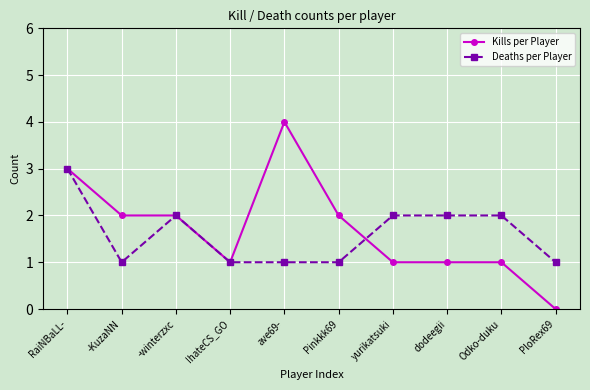

How many data points in Deaths per Player are less than 2?

5